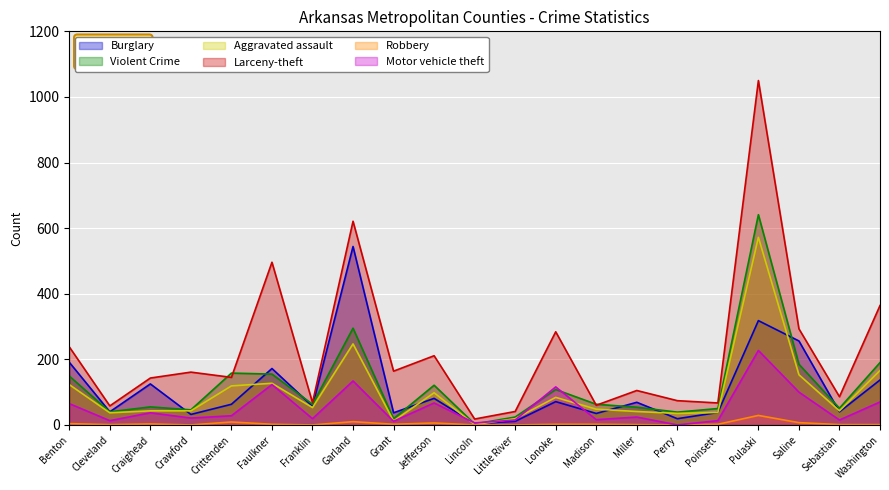

What is the label of the 15th point from the right?

Franklin